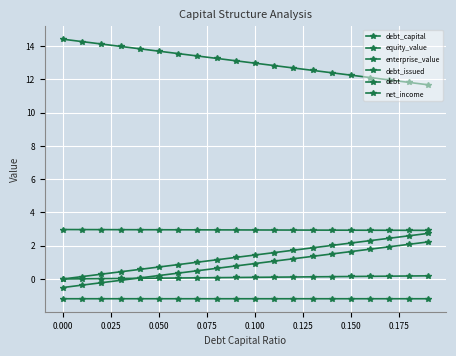

What is the value of the debt point at the 6th from the left?

0.7